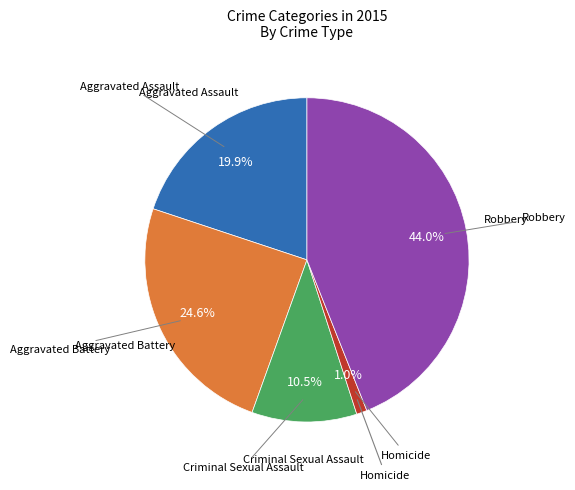

Is there a majority slice in this chart?

No